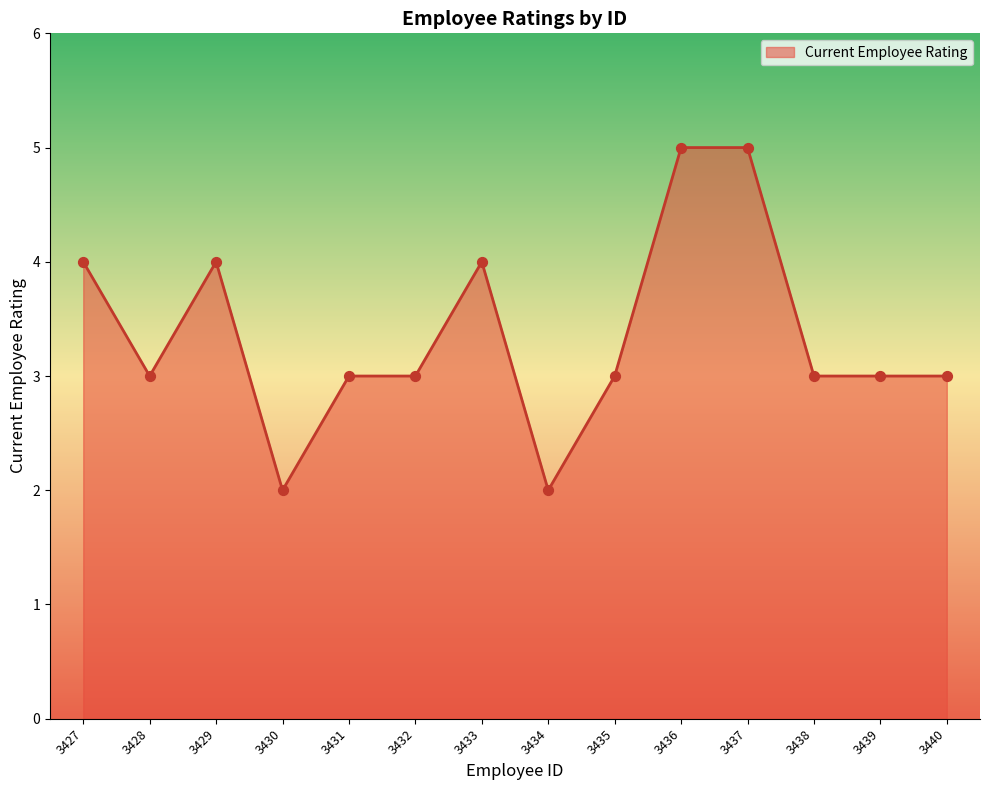

Approximately how many times larger is the value at 3430 compared to 3434?

1.0